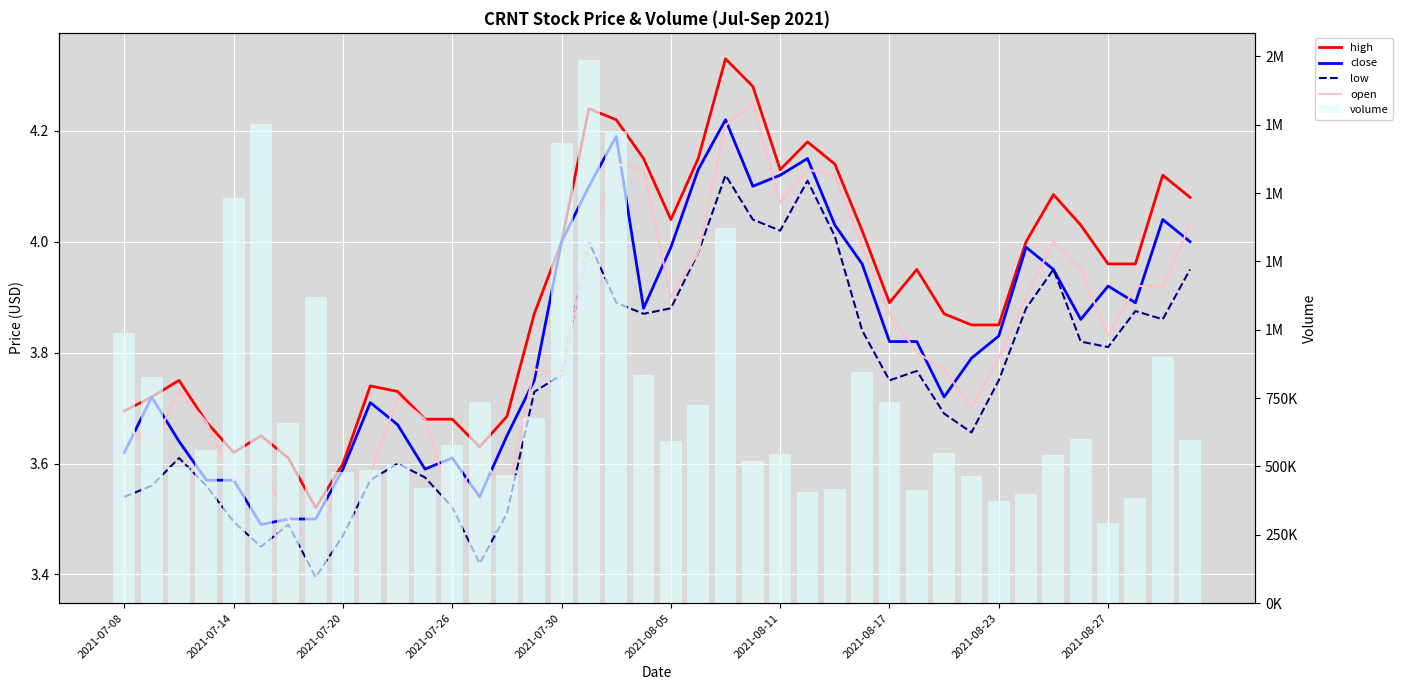

The close series shows 4.2 at 22. True or false?

True